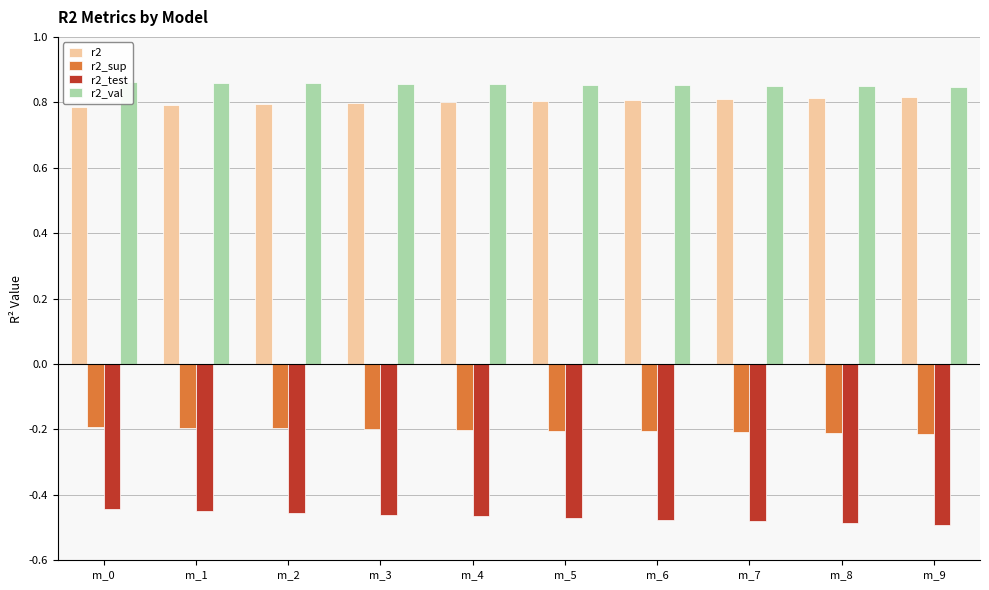

Is the value of r2_val at m_2 greater than the value of r2 at m_2?

Yes